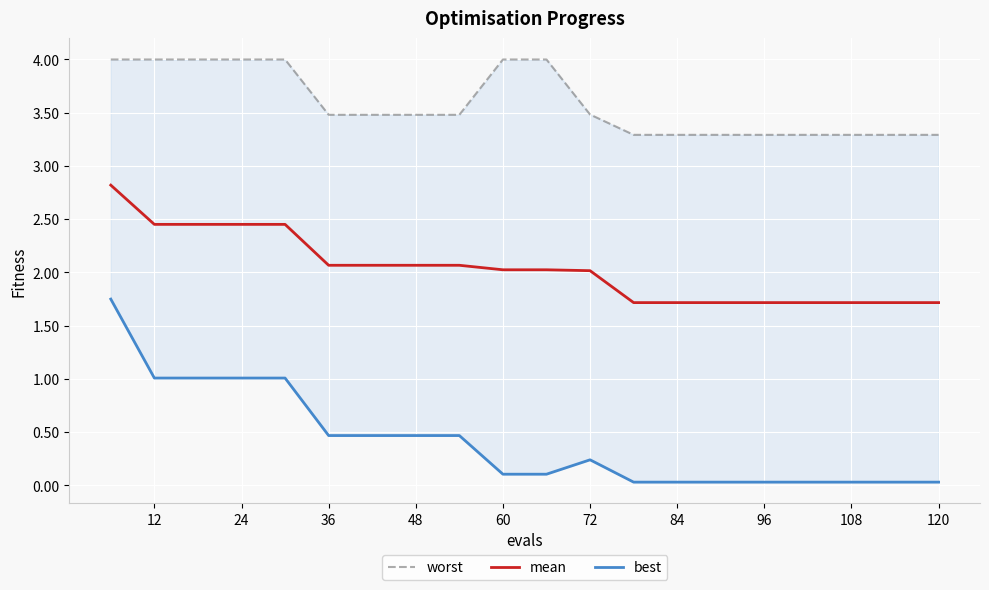

True or false: mean and best cross at least once.

False